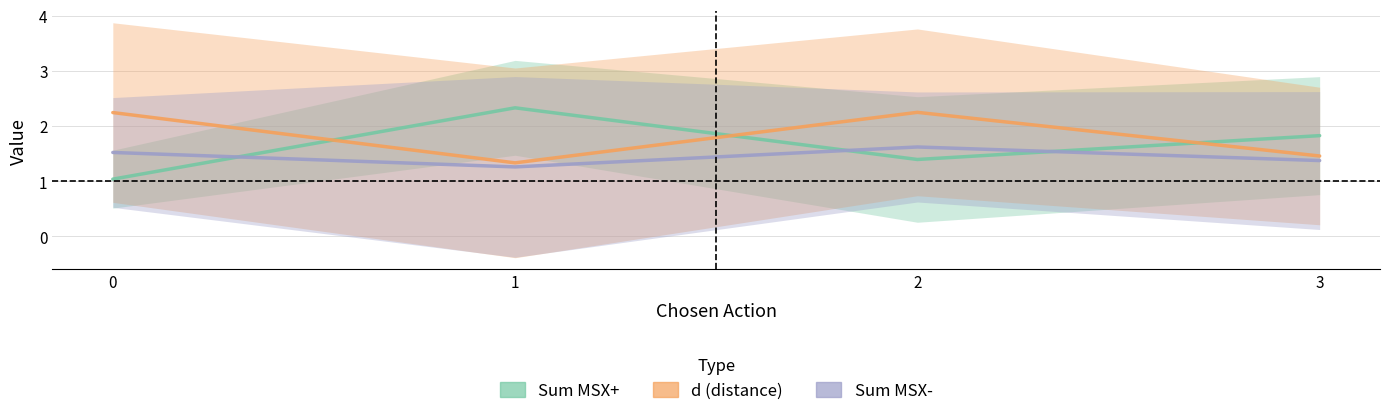

List the series in order of their overall mean, lowest first.

Sum MSX-, Sum MSX+, d